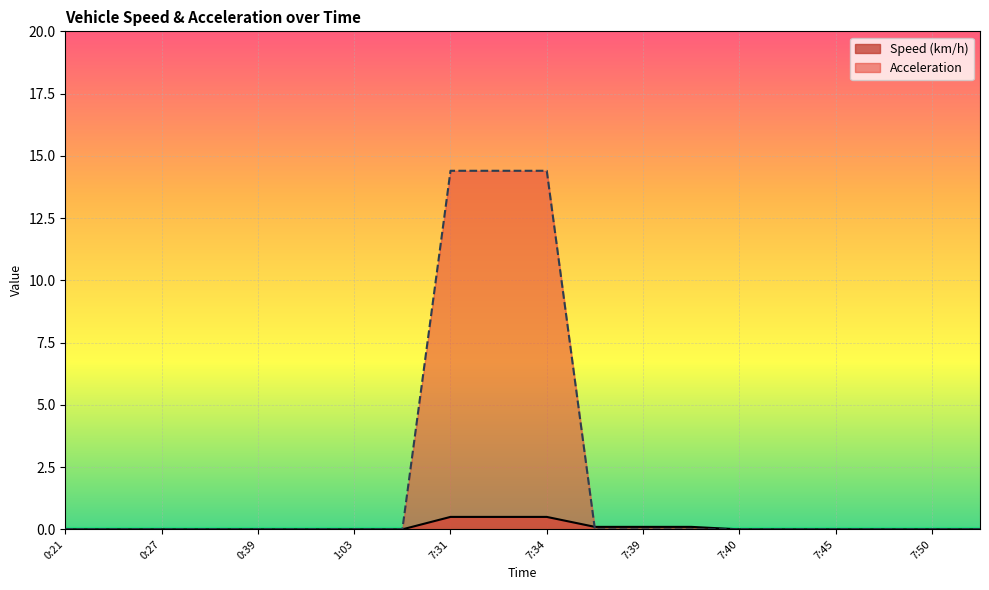

True or false: Acceleration has more than 1 interior local peaks.

False